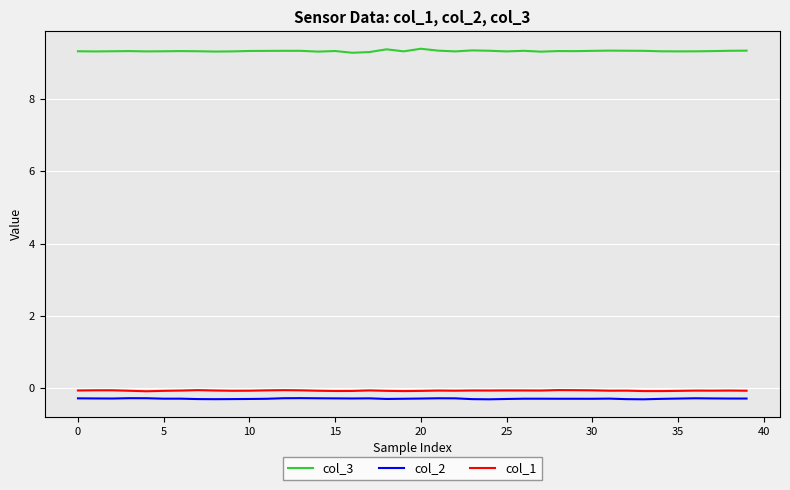

Which series has the largest total across all categories?

col_3